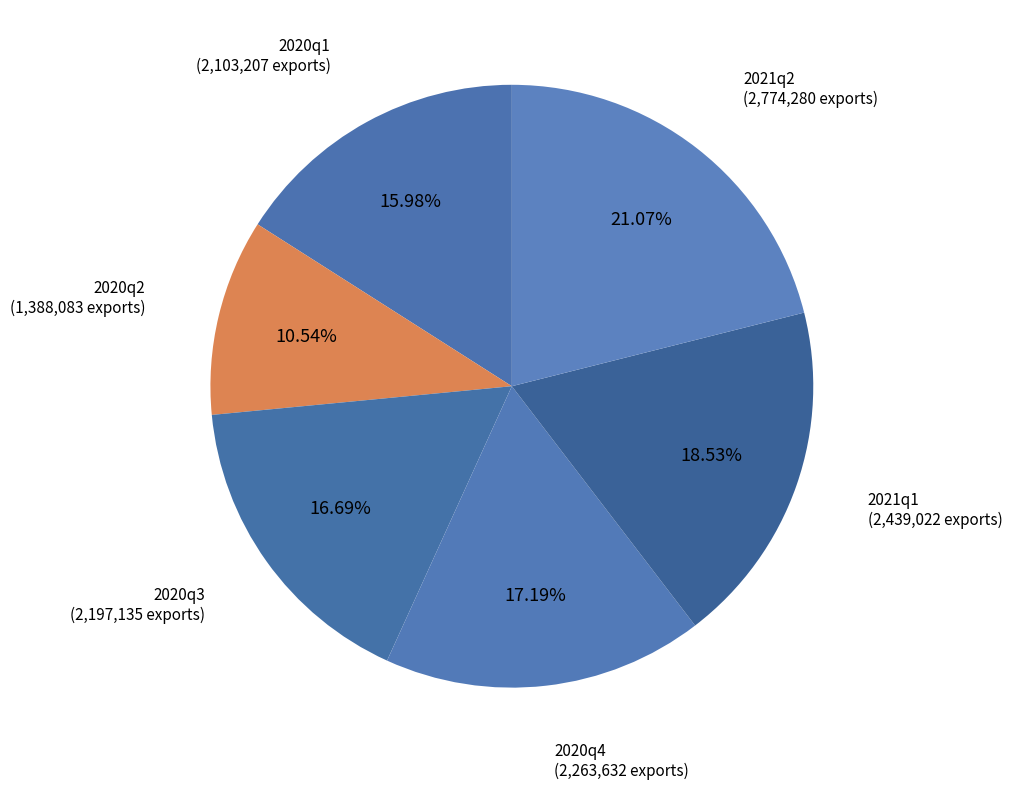

Count the number of slices in the pie.

6